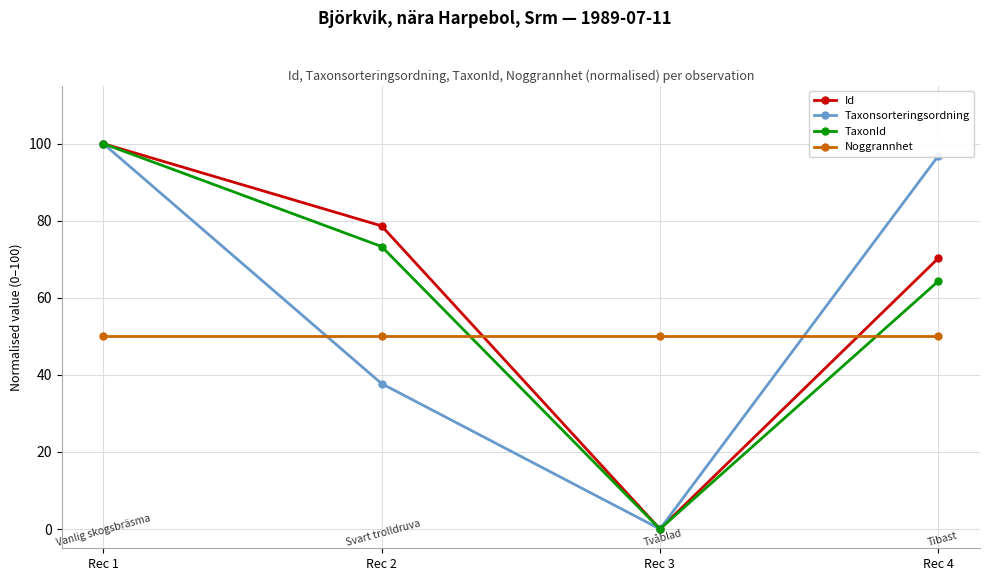

How many lines are shown in the chart?

4